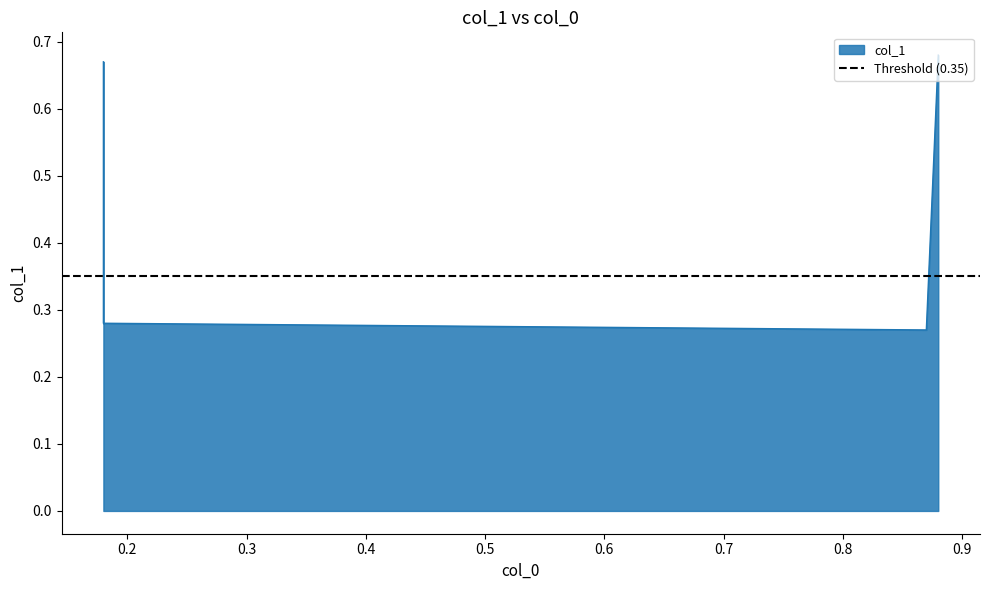

What is the sum of the values at 0.18 and 0.87?

0.6